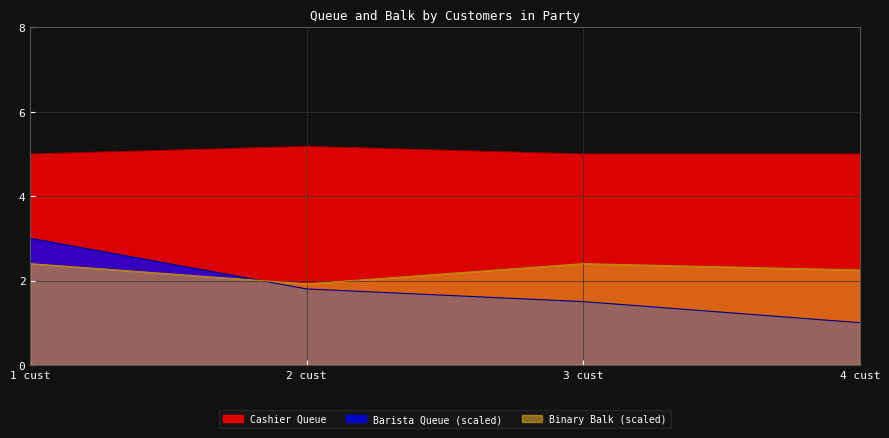

What is the average value of the Cashier Queue series?

5.0